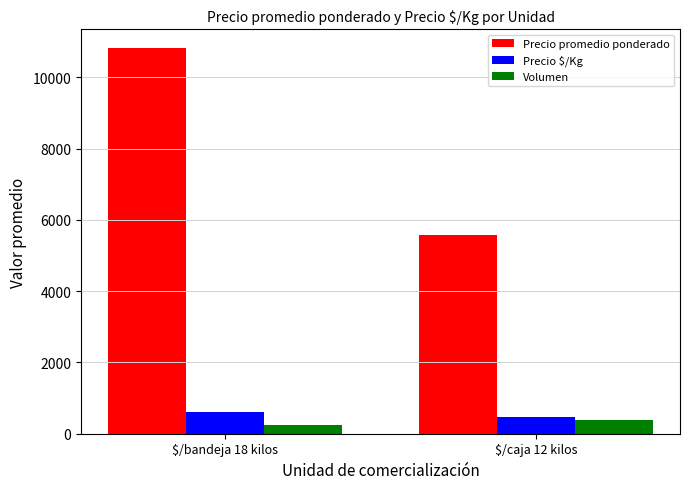

What is the total value across all series at $/caja 12 kilos?

6423.8